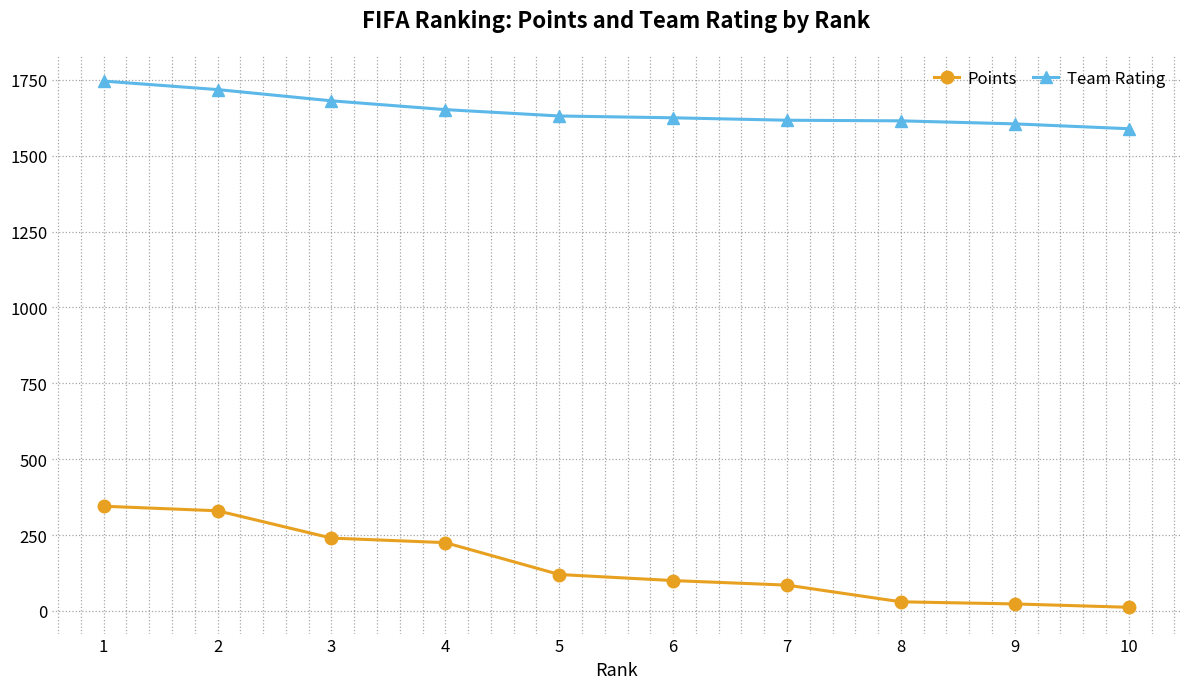

How many lines are shown in the chart?

2